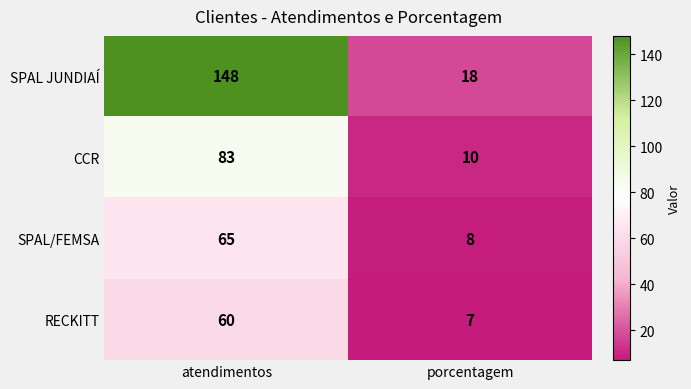

Which series changed the most between atendimentos and porcentagem?

SPAL JUNDIAÍ